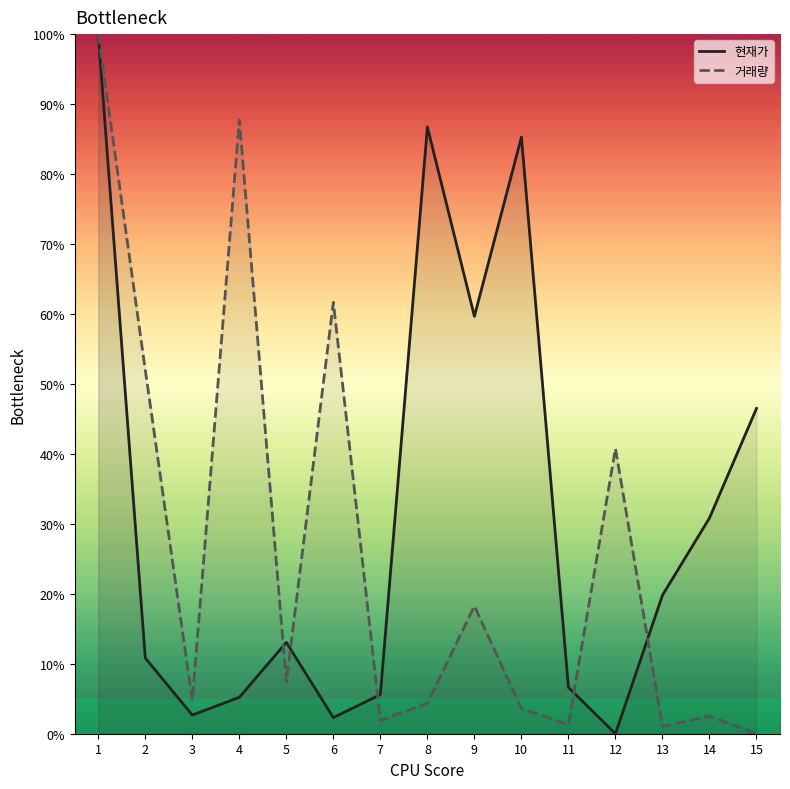

How many intersections are there between 거래량 and 현재가?

5